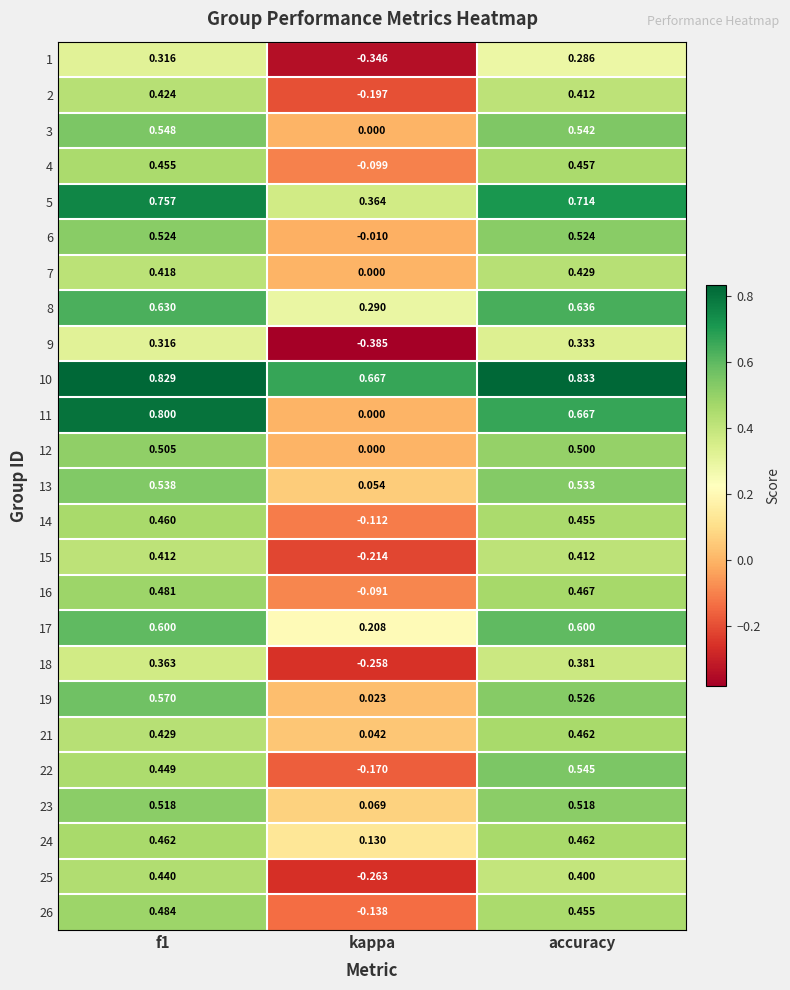

Which category has the highest value across all series?

accuracy